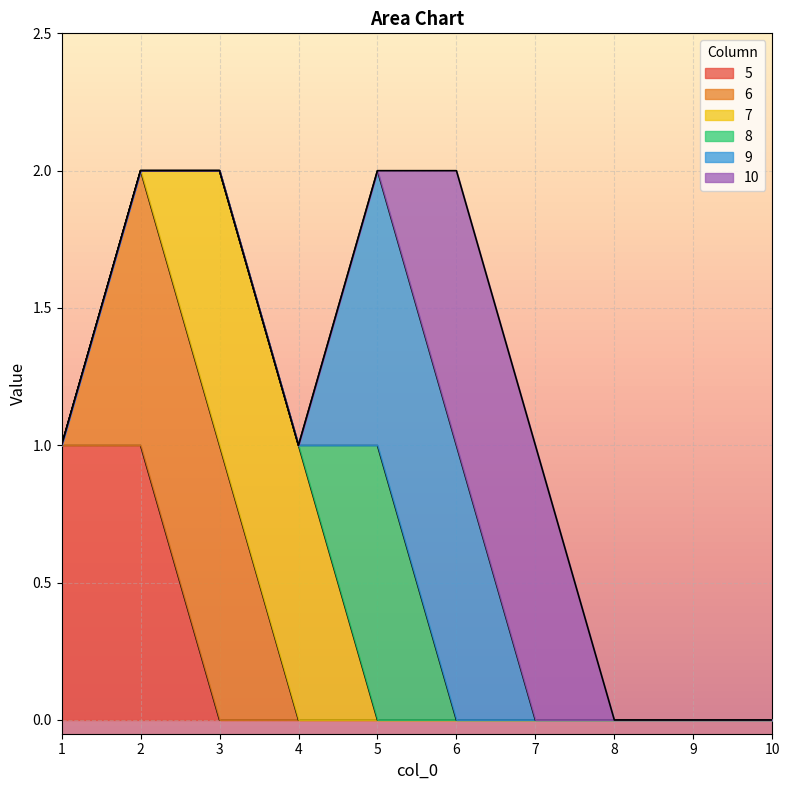

The 9 series shows 0 at 9. True or false?

False